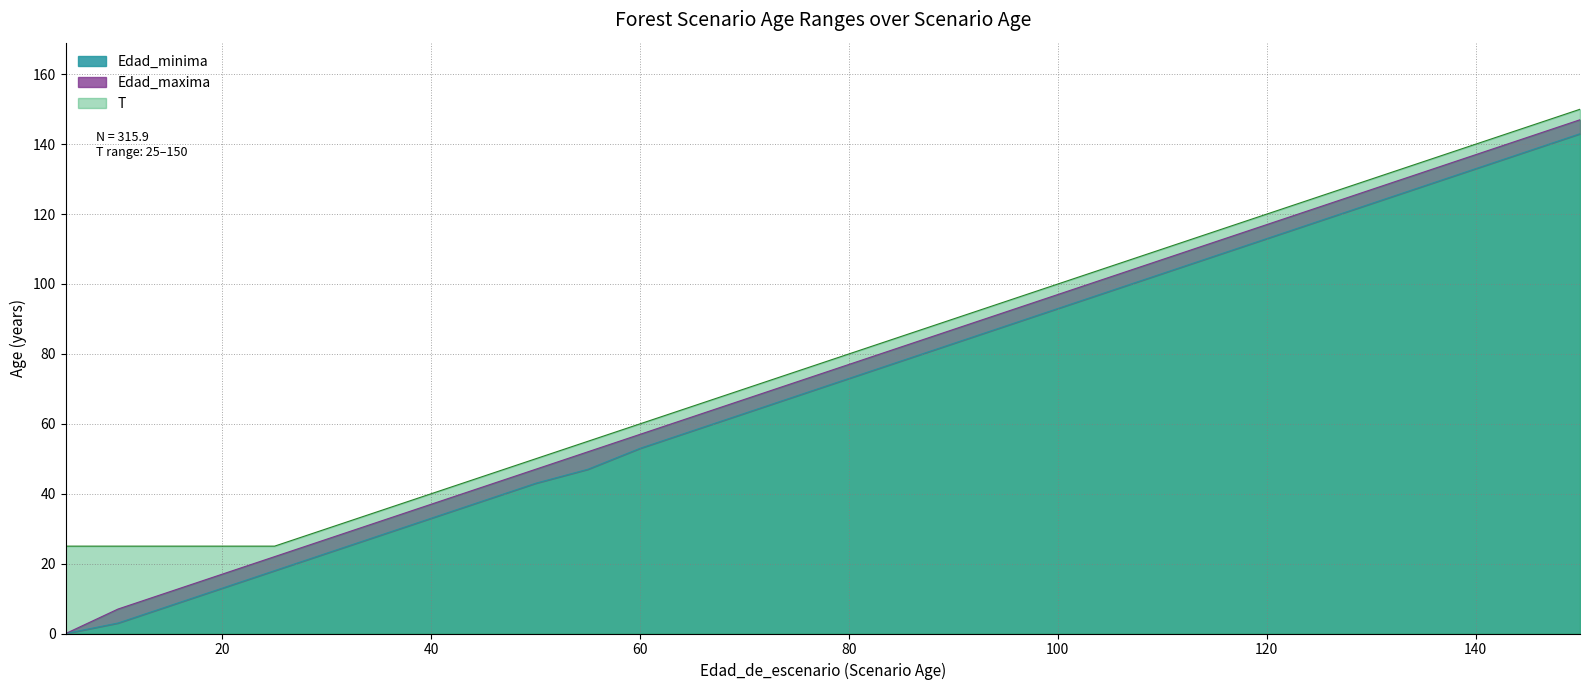

What are all the series names shown in the legend?

Edad_minima, Edad_maxima, T